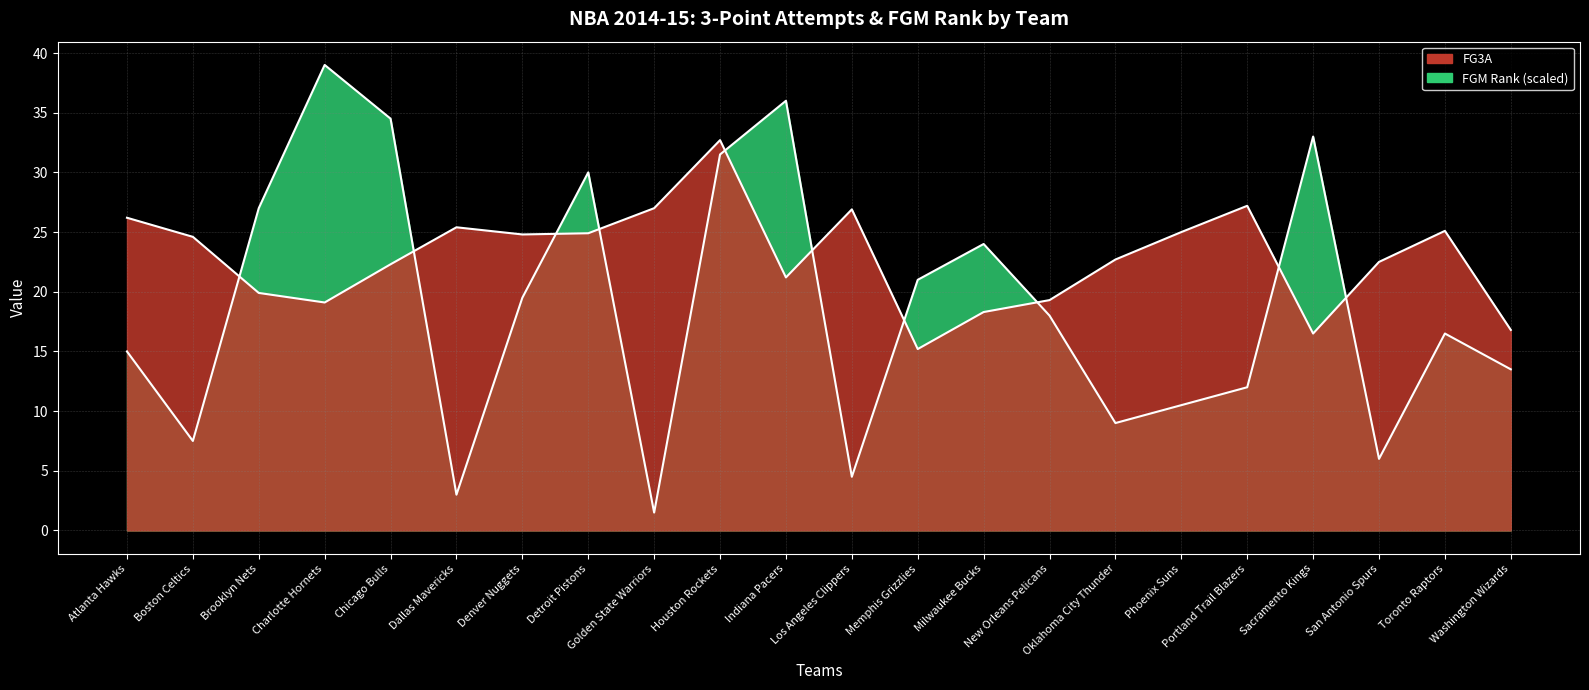

Between Toronto Raptors and Washington Wizards, which series saw the biggest shift?

FG3A